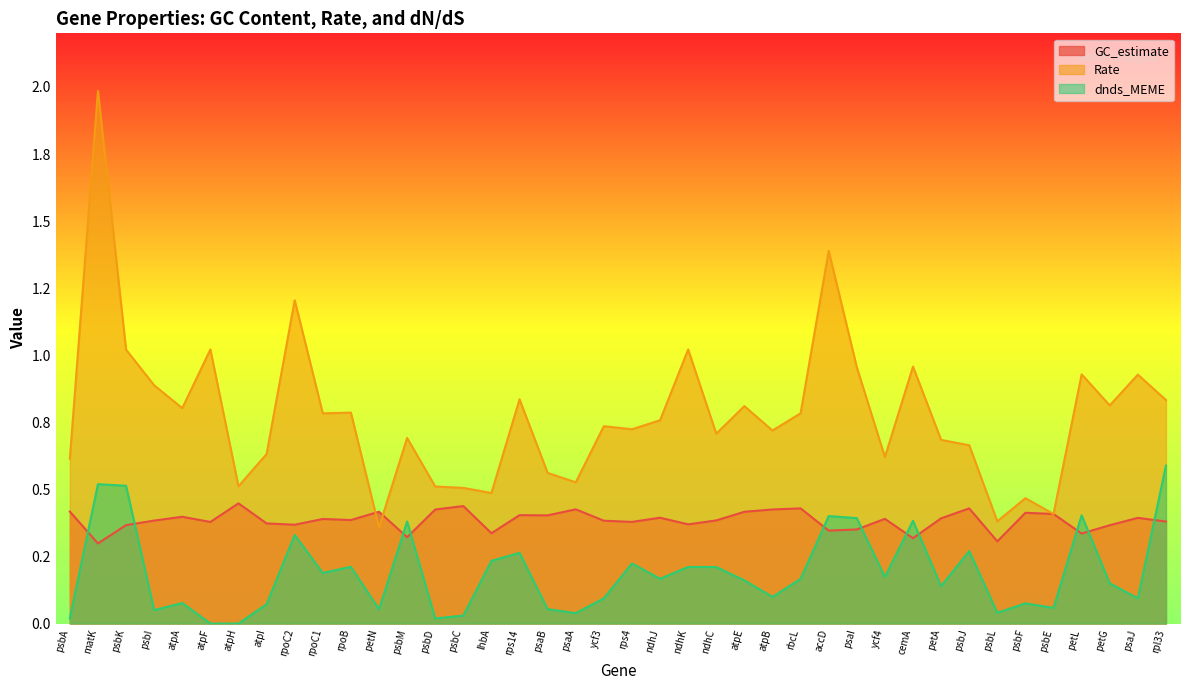

Rank the categories by dnds_MEME value from lowest to highest.

atpF, atpH, psbD, psbA, psbC, psaA, psbL, psbI, petN, psaB, psbE, atpI, psbF, atpA, ycf3, psaJ, atpB, petA, petG, atpE, rbcL, ndhJ, ycf4, rpoC1, ndhC, ndhK, rpoB, rps4, lhbA, rps14, psbJ, rpoC2, psbM, cemA, psaI, accD, petL, psbK, matK, rpl33